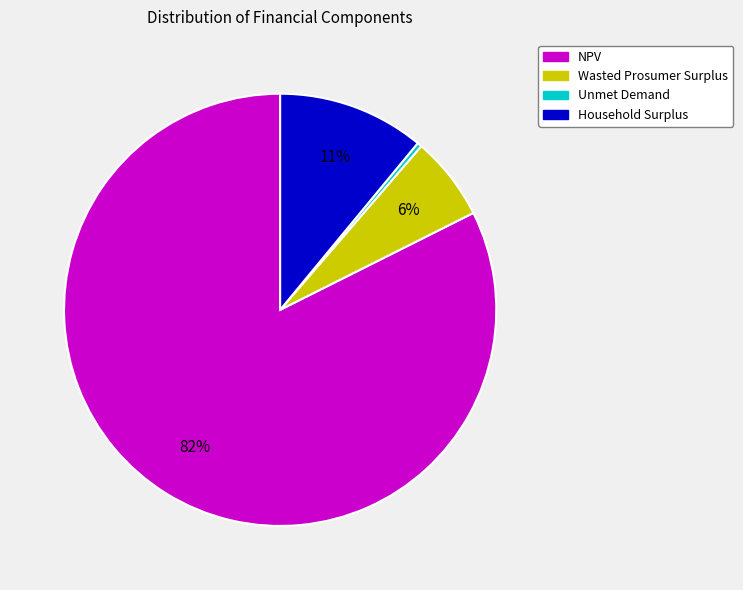

To the nearest percent, what is the average slice percentage?

25%